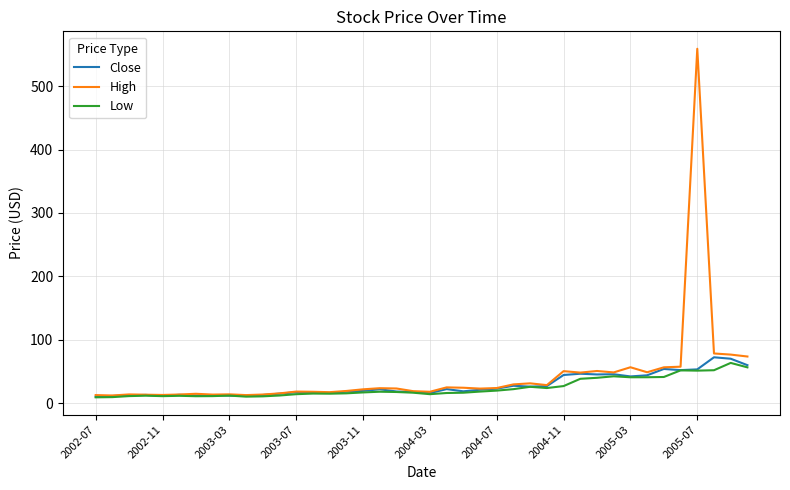

List the series in order of their peak value, highest first.

High, Close, Low